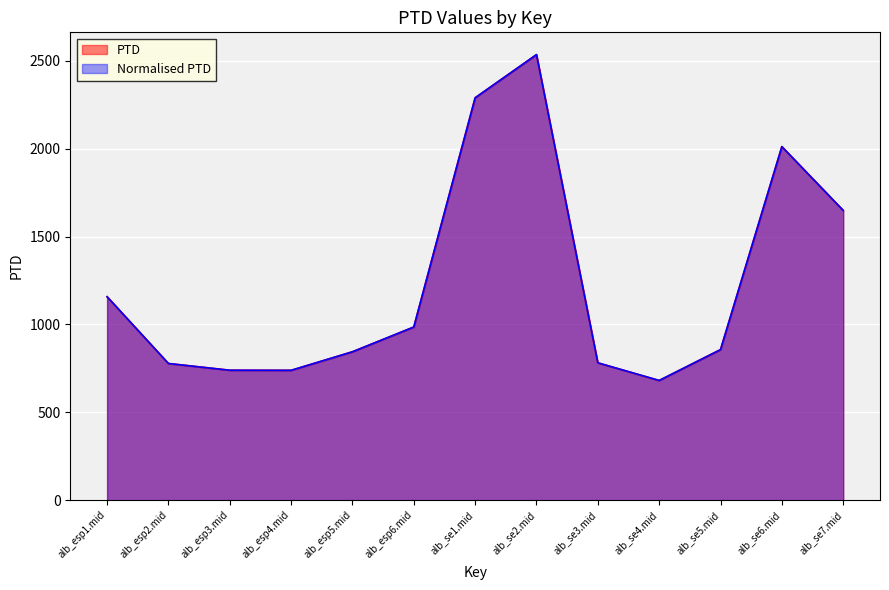

What is the label of the 10th point from the left?

alb_se4.mid